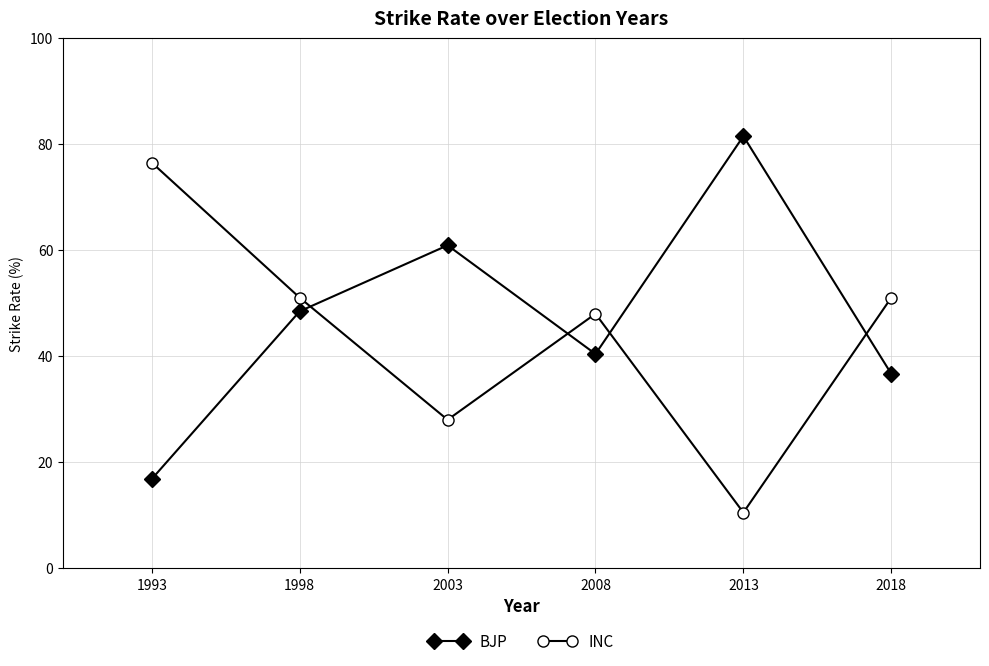

Reading left to right, what are all the values shown in this chart?

BJP: 16.8	48.5	60.9	40.4	81.5	36.7
INC: 76.5	51.0	28.0	48.0	10.5	51.0